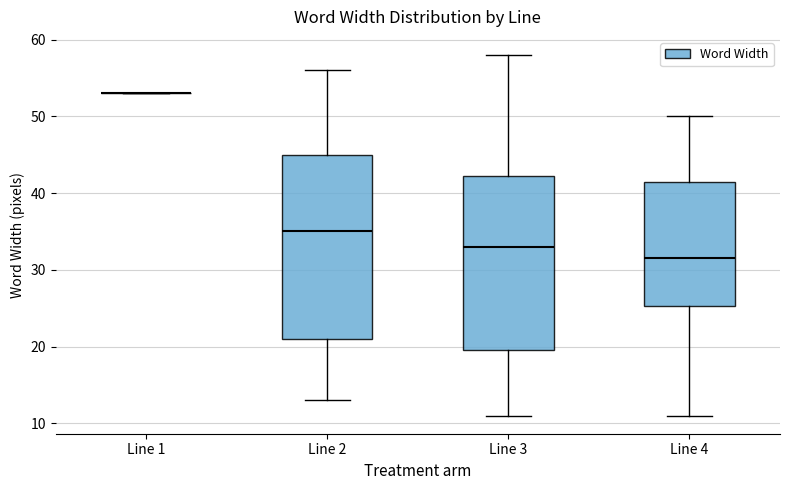

Reading left to right, read every box against the y-axis: the position of its median line, the range the box covers, and the ends of its whiskers. The values are not printed on the chart, so give them approximately, as read against the axis.

Line 1: box collapsed to a line at 53, whiskers 53 to 53
Line 2: median 35, box 21 to 45, whiskers 13 to 56
Line 3: median 33, box 20 to 42, whiskers 11 to 58
Line 4: median 32, box 25 to 42, whiskers 11 to 50